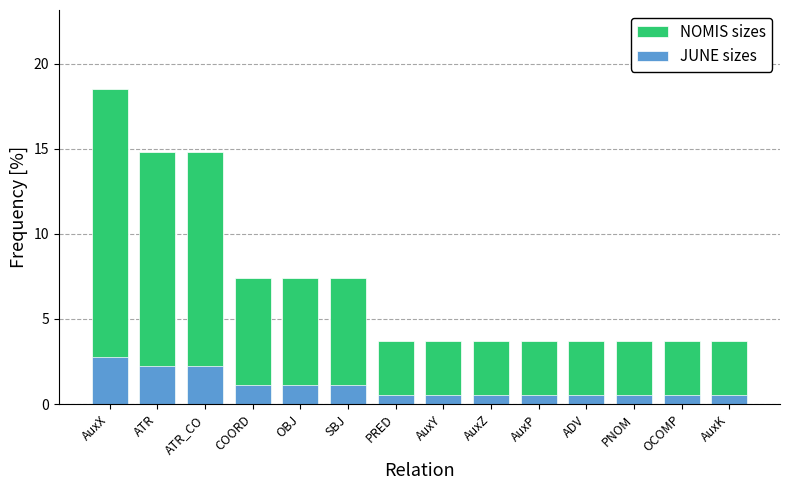

Where is NOMIS sizes nearest to the value 11?

COORD